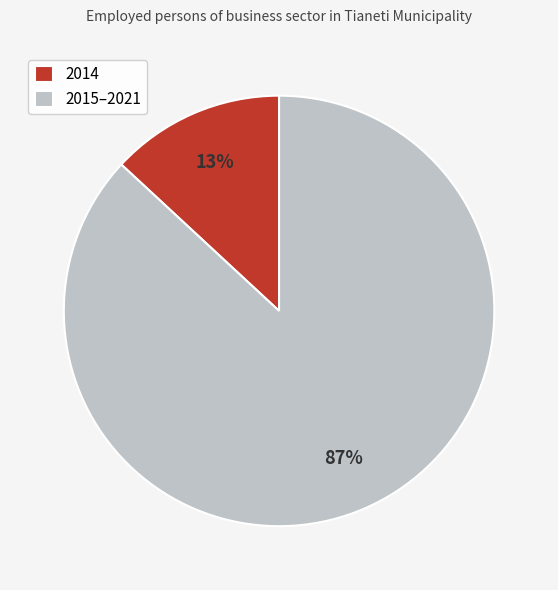

True or false: 2015–2021 accounts for 79% of the total.

False